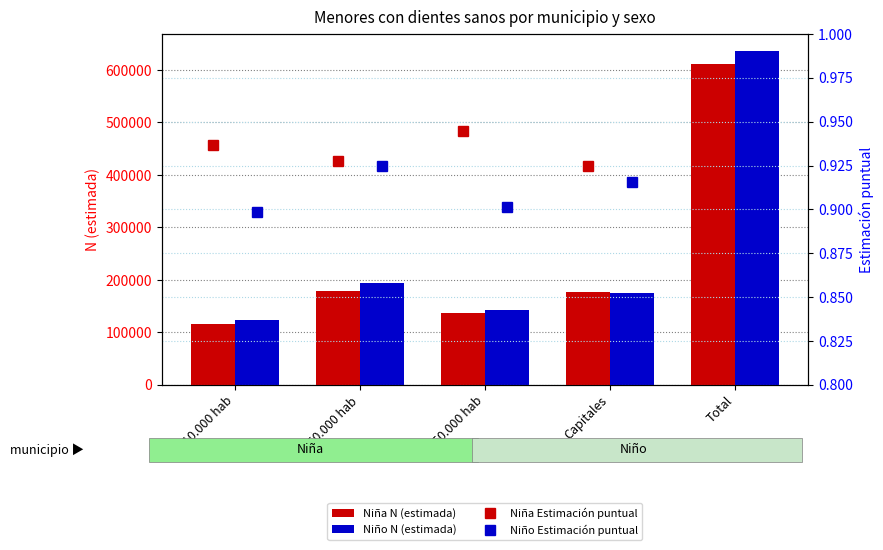

What is the sum of all Niño N (estimada) values?

1273223